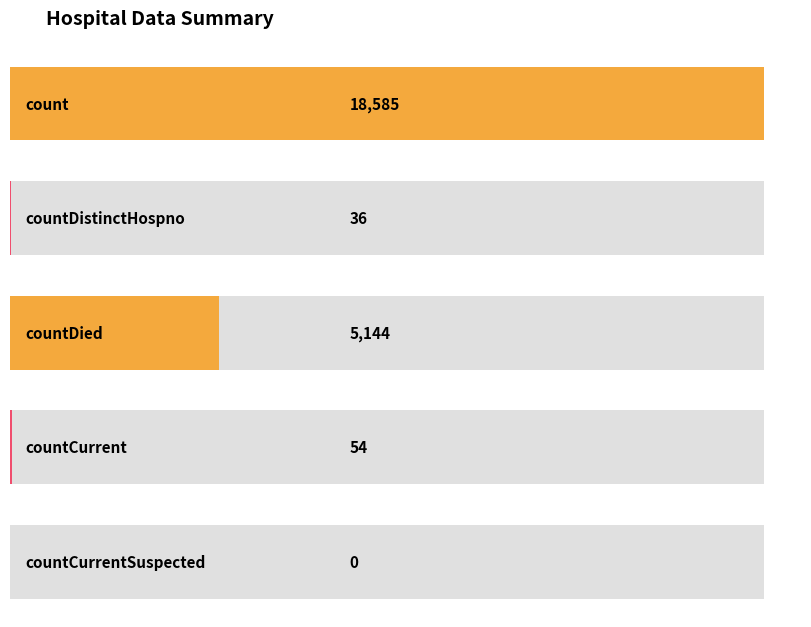

The chart shows a value of 2213 at countDied. True or false?

False